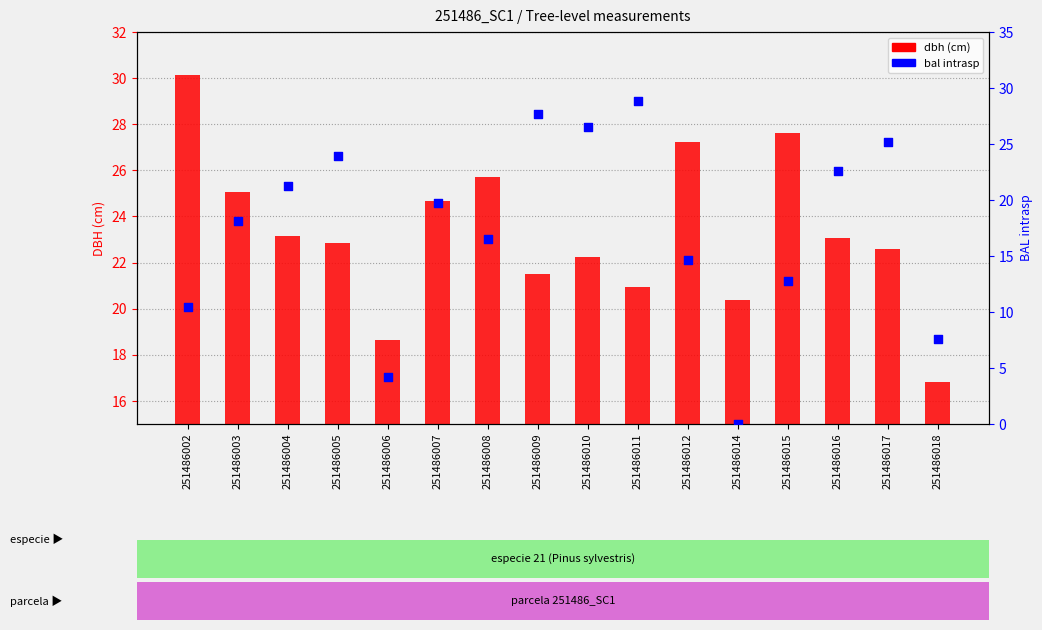

Which series has the largest total across all categories?

dbh